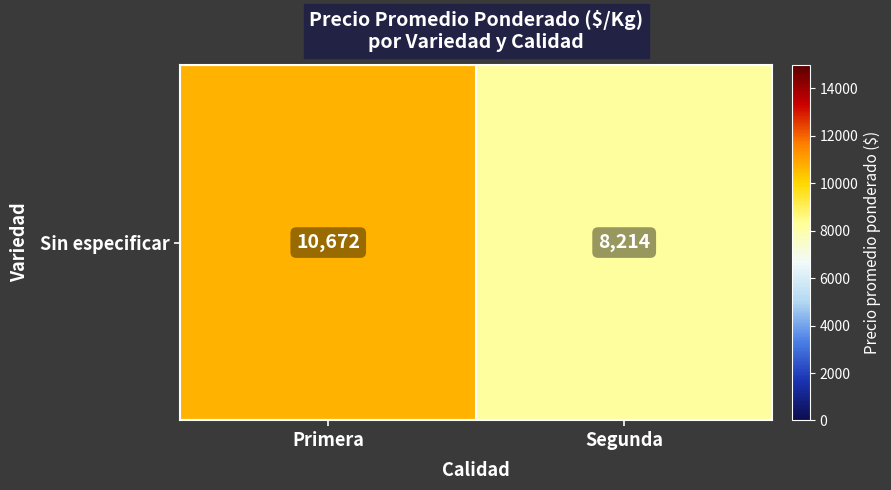

What is the average value?

9443